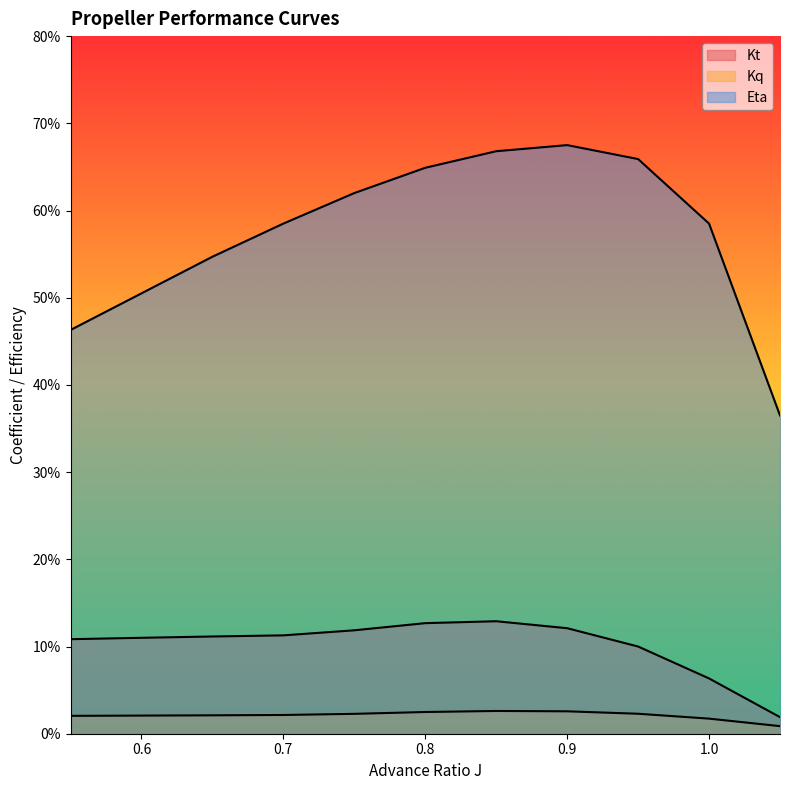

How many interior local peaks does the Kt series have?

1